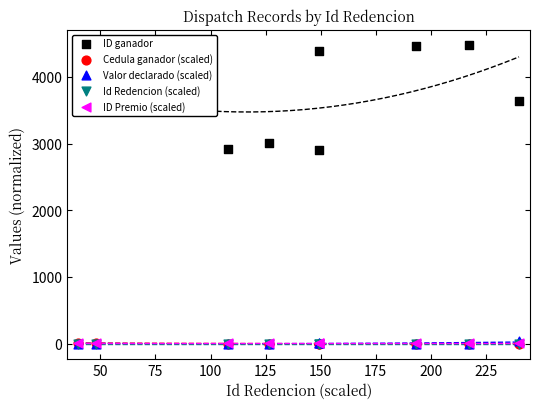

Which series has the widest spread of Y values?

ID ganador